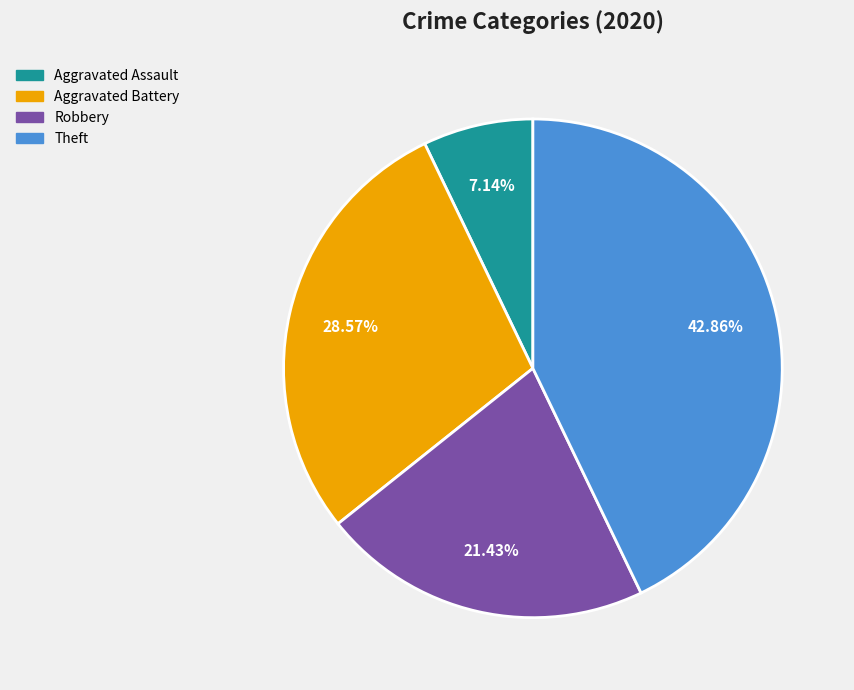

To the nearest percent, what is the average slice percentage?

25%